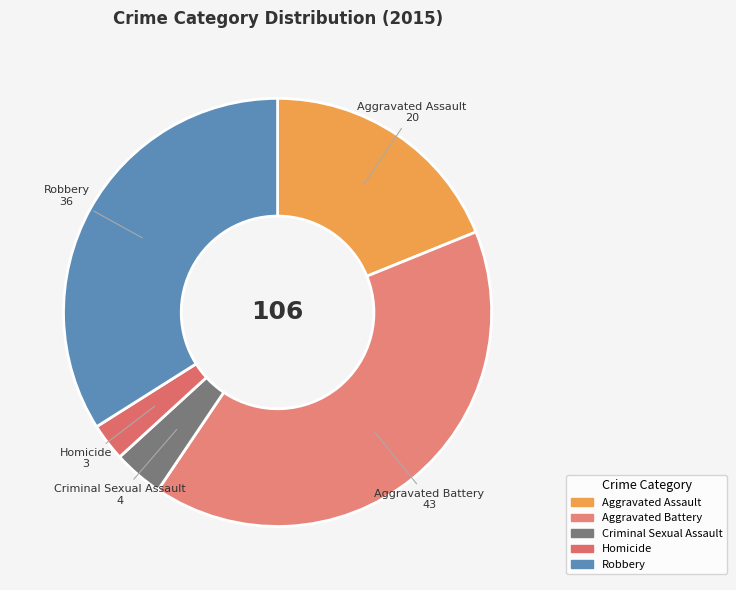

Is it true that Aggravated Assault is 25% of the pie?

False